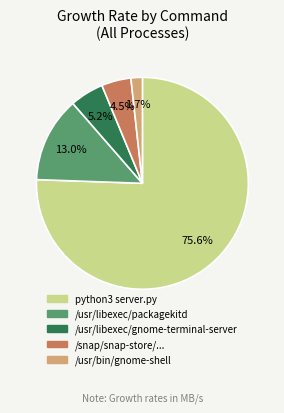

How many segments does this pie chart have?

5